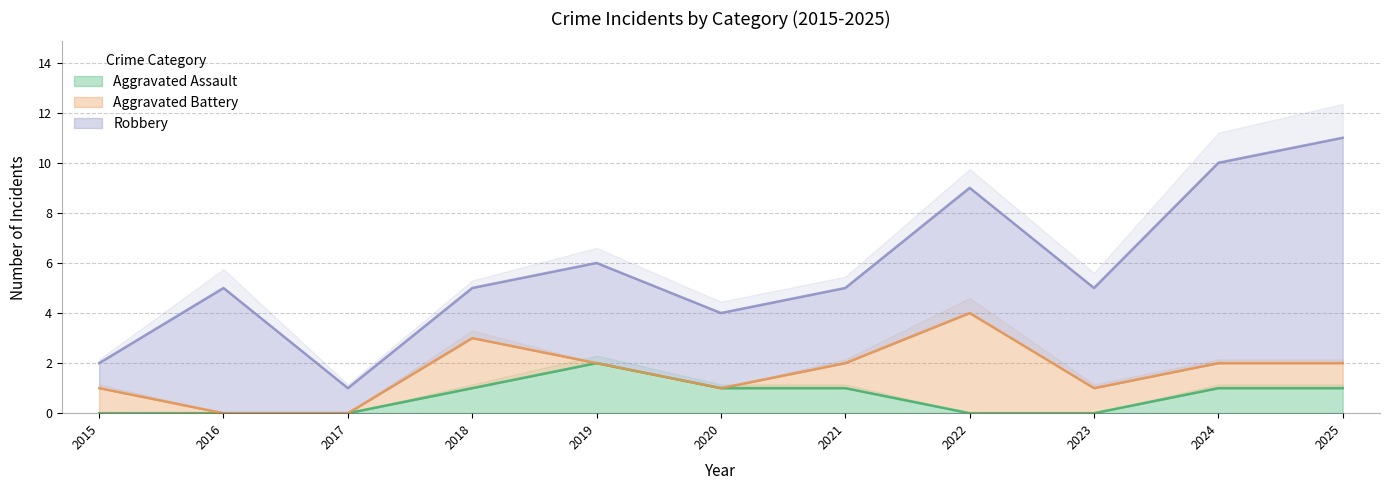

At which category is the sum across all series the highest?

2025